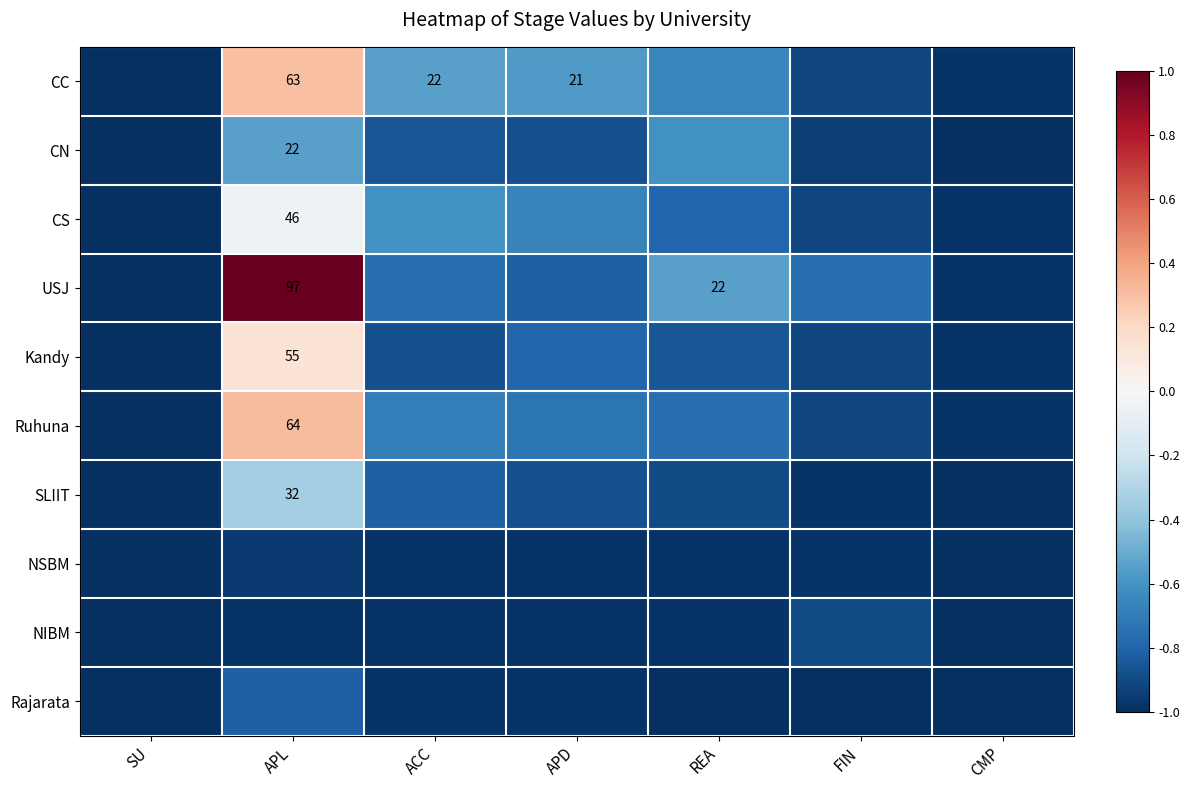

True or false: SLIIT has a value of -0.4 at APD.

False